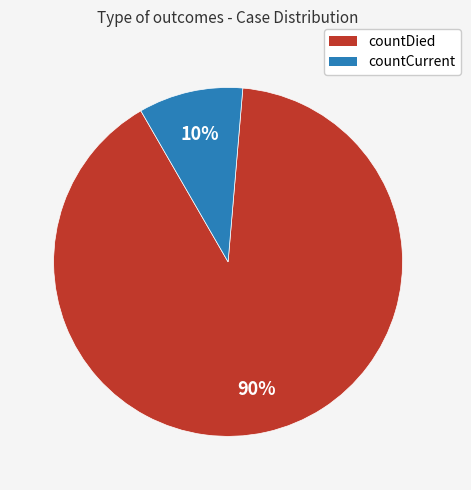

True or false: countCurrent accounts for 10% of the total.

True